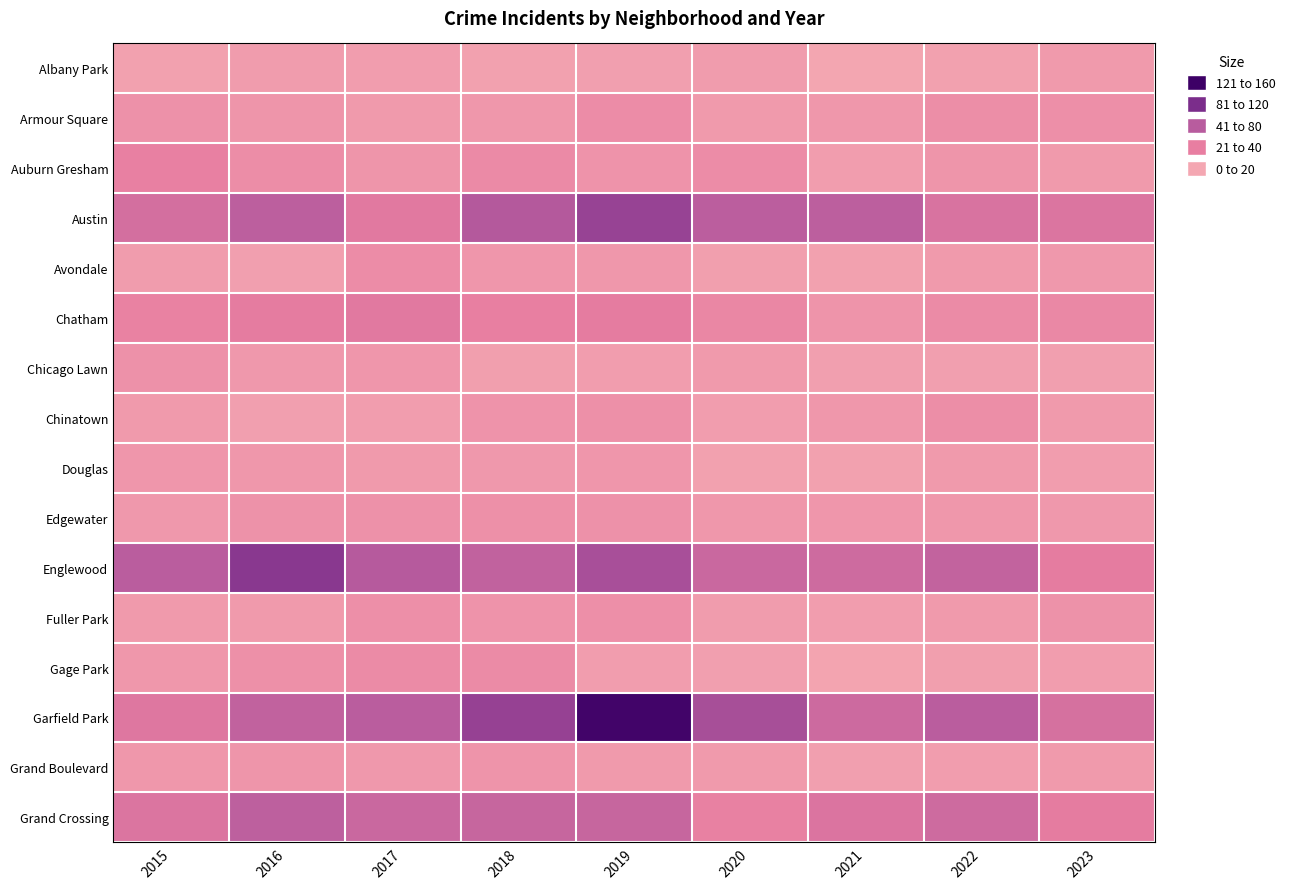

Reading left to right, what are all the values shown in this chart?

Albany Park: 2015=6	2016=10	2017=9	2018=6	2019=7	2020=10	2021=1	2022=6	2023=12
Armour Square: 2015=21	2016=17	2017=12	2018=15	2019=26	2020=13	2021=15	2022=24	2023=23
Auburn Gresham: 2015=38	2016=25	2017=17	2018=28	2019=19	2020=26	2021=9	2022=17	2023=13
Austin: 2015=57	2016=76	2017=45	2018=82	2019=101	2020=77	2021=76	2022=53	2023=50
Avondale: 2015=10	2016=7	2017=26	2018=16	2019=15	2020=8	2021=5	2022=12	2023=14
Chatham: 2015=36	2016=42	2017=46	2018=39	2019=42	2020=31	2021=18	2022=27	2023=30
Chicago Lawn: 2015=21	2016=14	2017=16	2018=8	2019=9	2020=13	2021=7	2022=7	2023=7
Chinatown: 2015=12	2016=7	2017=9	2018=19	2019=22	2020=9	2021=15	2022=24	2023=12
Douglas: 2015=16	2016=15	2017=13	2018=14	2019=16	2020=5	2021=5	2022=12	2023=9
Edgewater: 2015=14	2016=20	2017=21	2018=22	2019=21	2020=15	2021=16	2022=15	2023=14
Englewood: 2015=78	2016=110	2017=81	2018=72	2019=90	2020=65	2021=62	2022=71	2023=42
Fuller Park: 2015=13	2016=13	2017=23	2018=19	2019=23	2020=11	2021=9	2022=12	2023=20
Gage Park: 2015=15	2016=22	2017=27	2018=27	2019=9	2020=7	2021=3	2022=8	2023=9
Garfield Park: 2015=48	2016=72	2017=78	2018=102	2019=156	2020=91	2021=63	2022=78	2023=55
Grand Boulevard: 2015=15	2016=17	2017=14	2018=18	2019=12	2020=13	2021=7	2022=9	2023=12
Grand Crossing: 2015=50	2016=75	2017=65	2018=68	2019=68	2020=37	2021=51	2022=62	2023=42